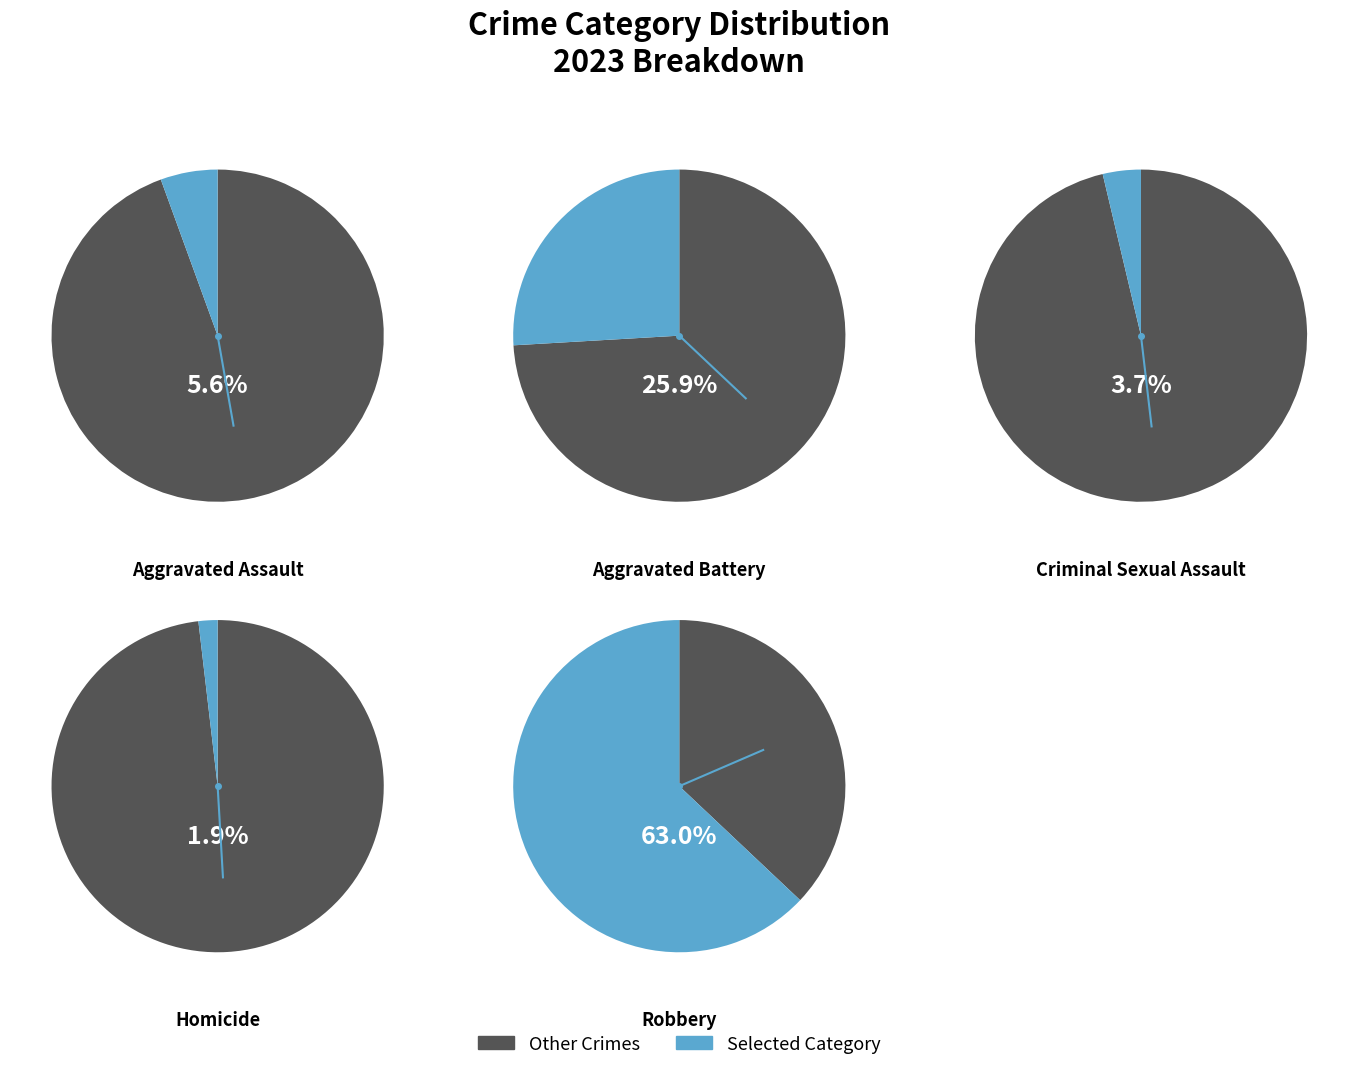

Approximately how many times larger is the value at Criminal Sexual Assault compared to Homicide?

2.0